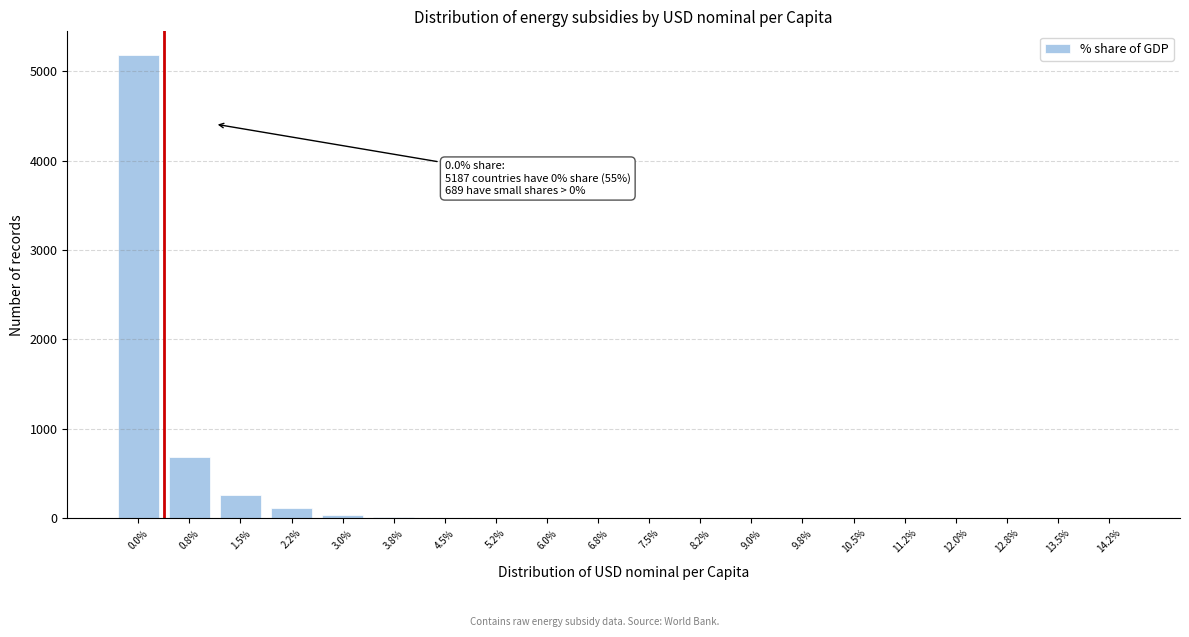

What is the sum of all values?

6316